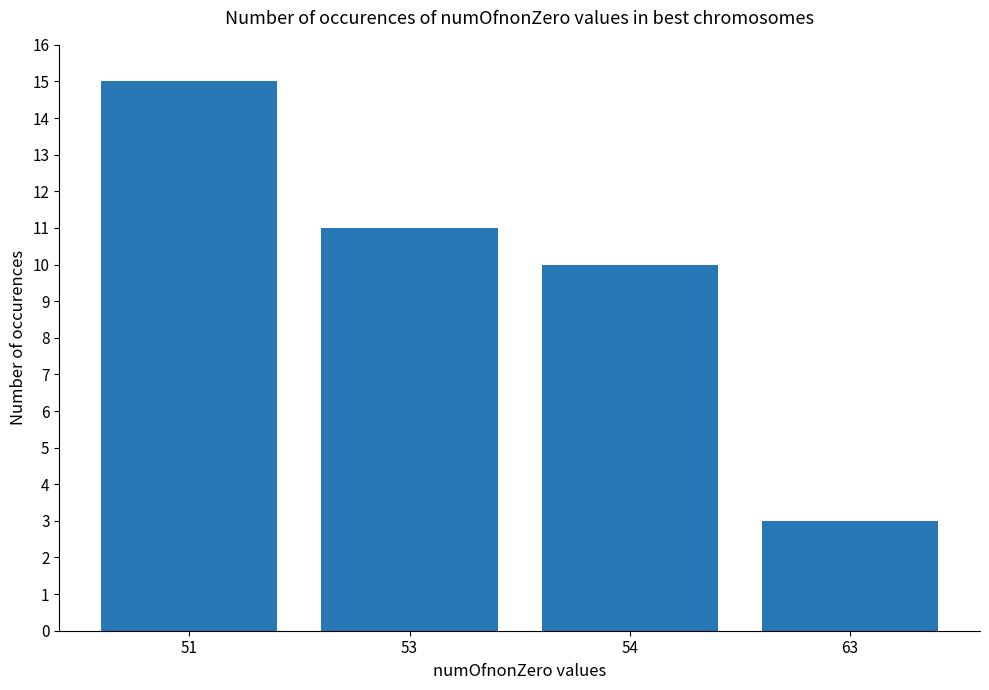

The value at 53 is 11. True or false?

True